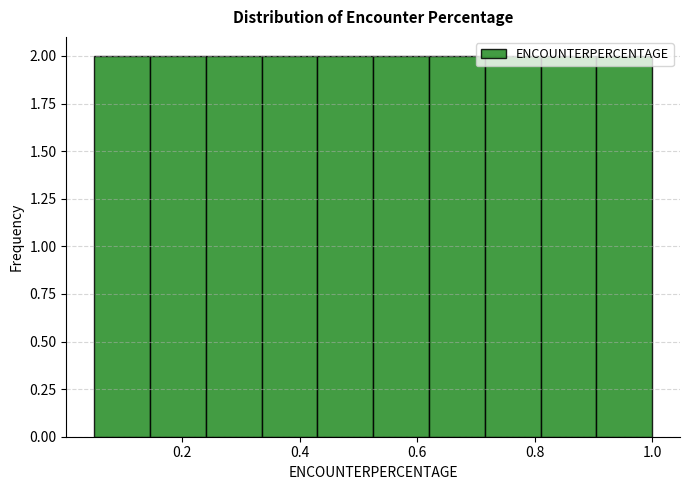

Reading left to right, list every bar in this chart as the range it spans on the x-axis followed by its height. Neither the bar edges nor the heights are printed on the chart, so give them approximately, as read against the axes.

0.050 to 0.145: 2
0.145 to 0.240: 2
0.240 to 0.335: 2
0.335 to 0.430: 2
0.430 to 0.525: 2
0.525 to 0.620: 2
0.620 to 0.715: 2
0.715 to 0.810: 2
0.810 to 0.905: 2
0.905 to 1.000: 2